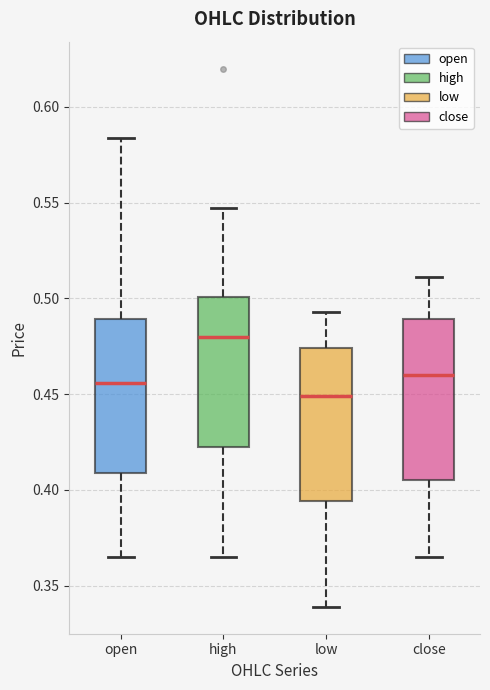

Reading left to right, transcribe this box plot: for each box, give where its median line is, the range the box spans, and where its two whiskers end, as read against the y-axis. The values are not printed on the chart, so give them approximately, as read against the axis.

open: median 0.455, box 0.410 to 0.490, whiskers 0.365 to 0.585
high: median 0.480, box 0.420 to 0.500, whiskers 0.365 to 0.545
low: median 0.450, box 0.395 to 0.475, whiskers 0.340 to 0.495
close: median 0.460, box 0.405 to 0.490, whiskers 0.365 to 0.510